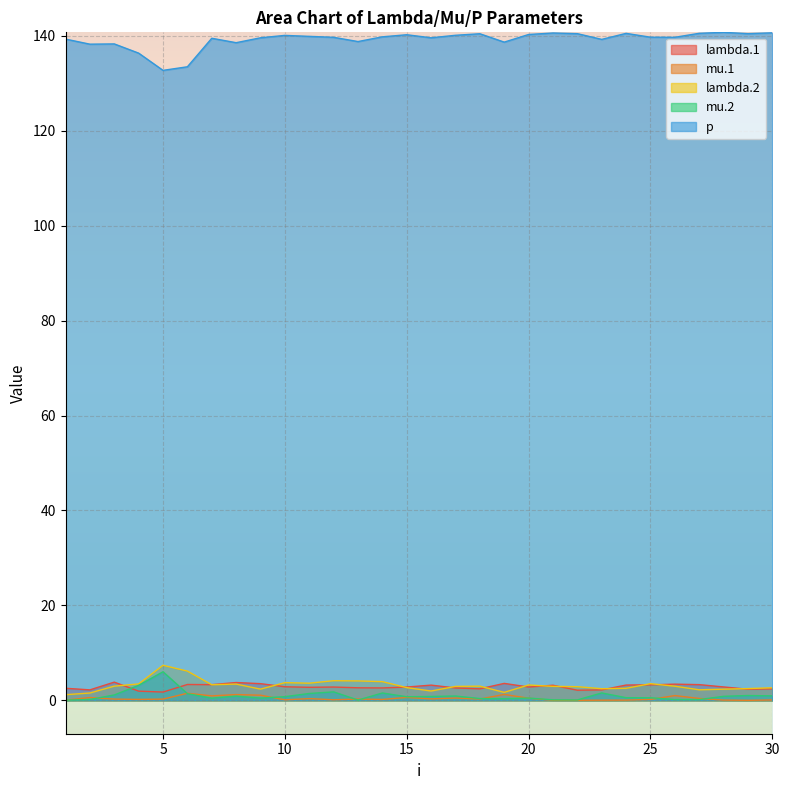

What is the average value of the lambda.1 series?

2.8